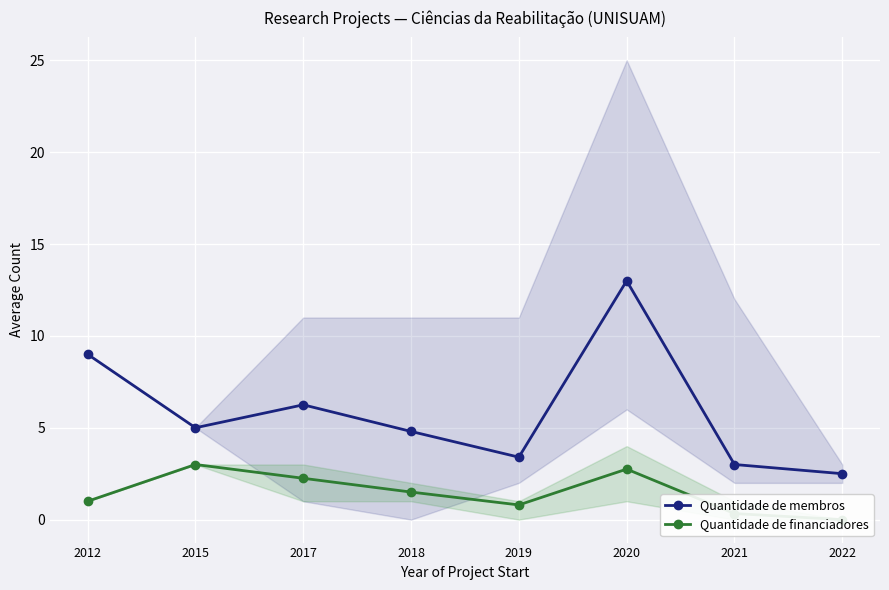

Between 2015 and 2012, which is larger?

2012